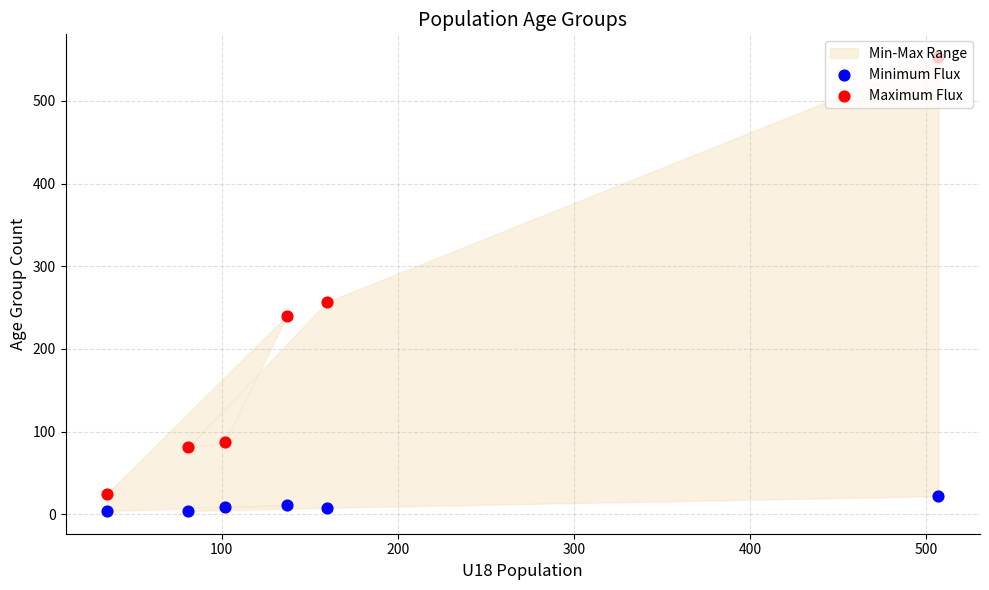

Which series reaches the minimum Y coordinate?

Minimum Flux